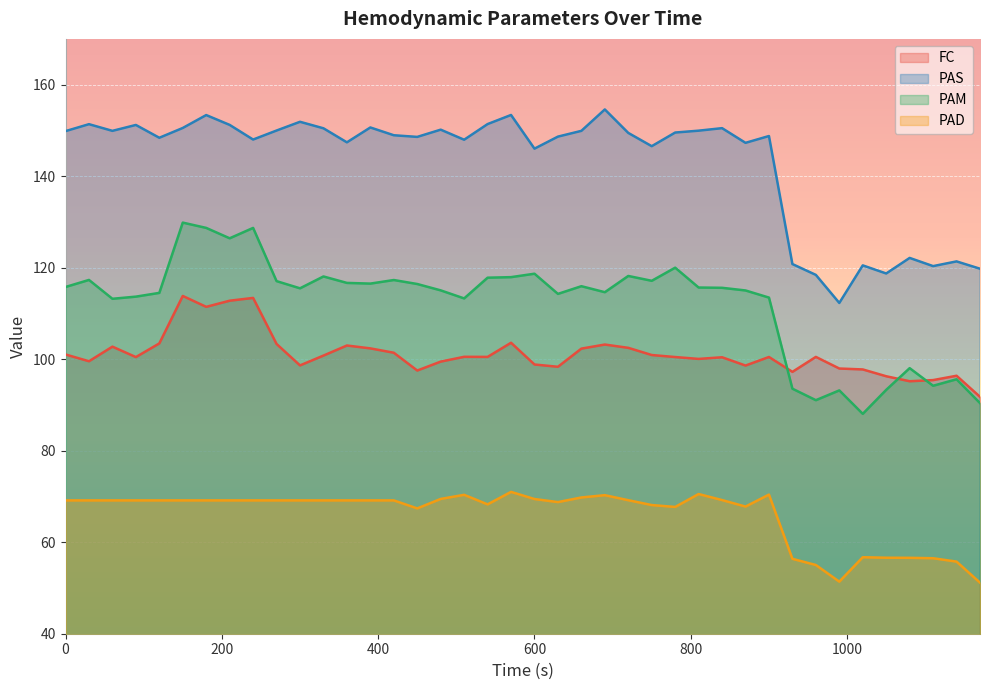

What is the greatest value displayed?

154.6